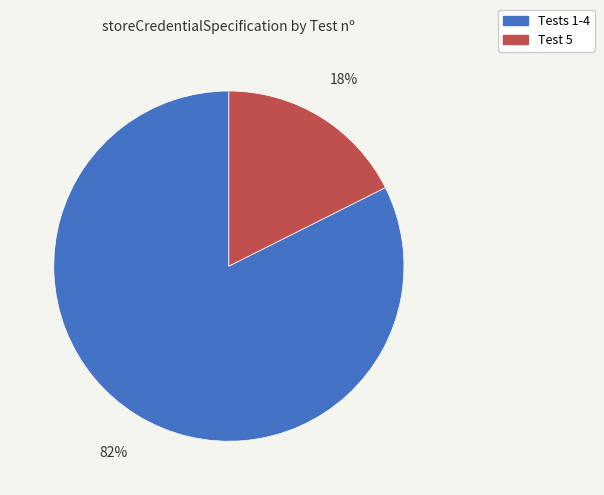

Is there a majority slice in this chart?

Yes